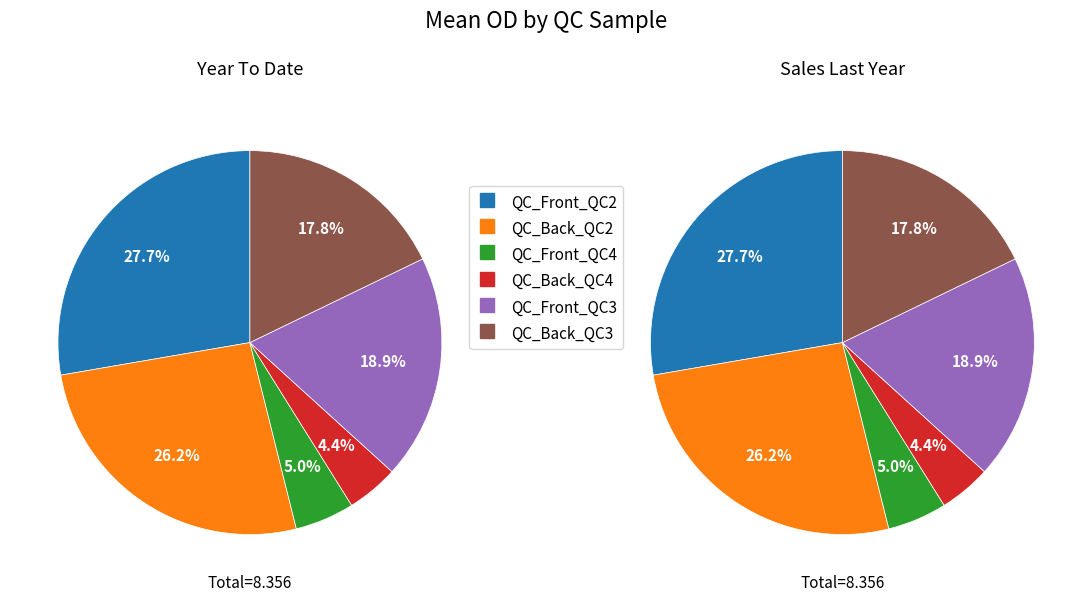

True or false: QC_Front_QC3 accounts for 19% of the total.

True